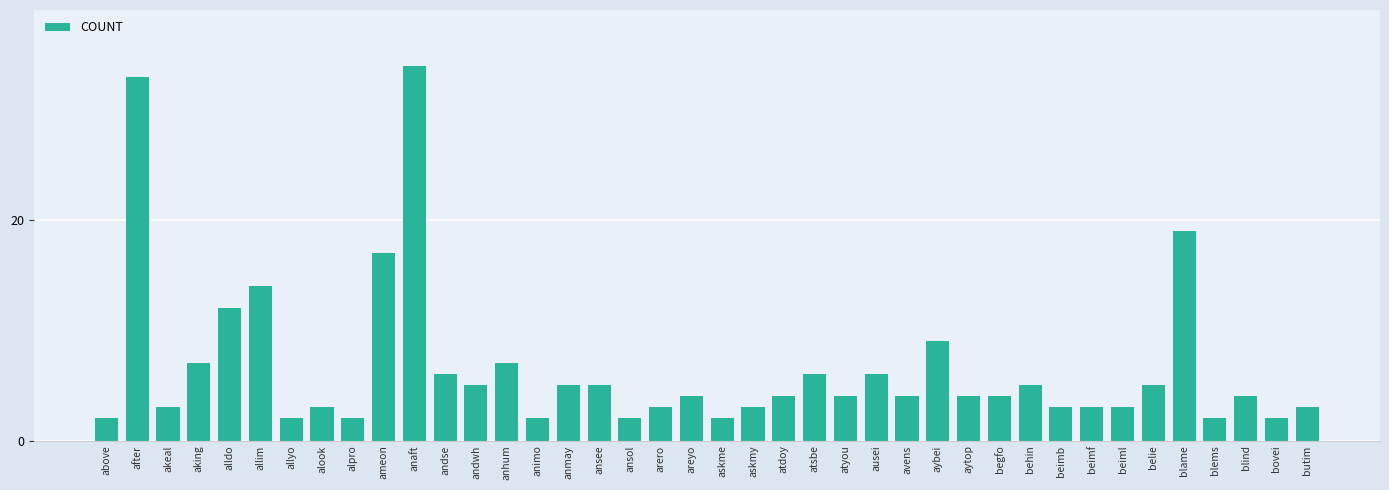

Are the bars horizontal?

No